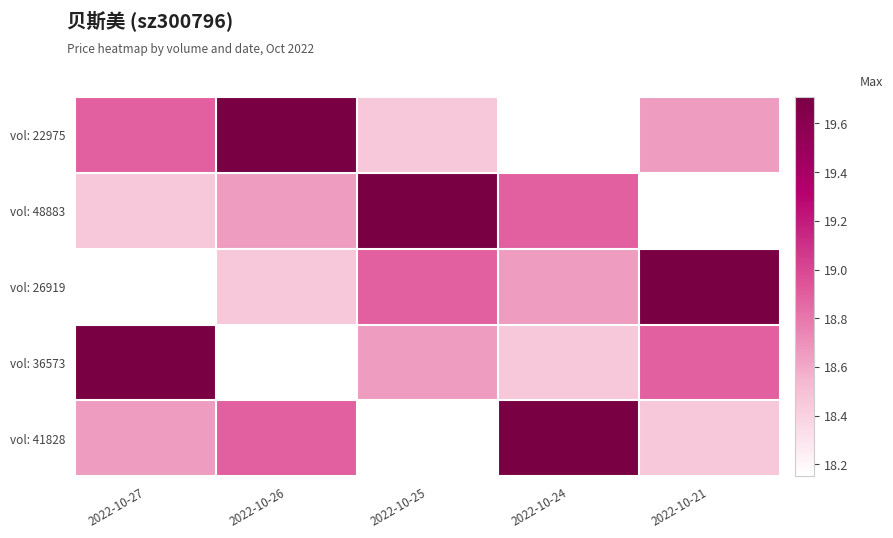

Reading left to right, extract all data points from this chart.

vol: 22975: 2022-10-27=18.9	2022-10-26=19.7	2022-10-25=18.4	2022-10-24=18.1	2022-10-21=18.6
vol: 48883: 2022-10-27=18.4	2022-10-26=18.6	2022-10-25=19.7	2022-10-24=18.9	2022-10-21=18.1
vol: 26919: 2022-10-27=18.1	2022-10-26=18.4	2022-10-25=18.9	2022-10-24=18.6	2022-10-21=19.7
vol: 36573: 2022-10-27=19.7	2022-10-26=18.1	2022-10-25=18.6	2022-10-24=18.4	2022-10-21=18.9
vol: 41828: 2022-10-27=18.6	2022-10-26=18.9	2022-10-25=18.1	2022-10-24=19.7	2022-10-21=18.4